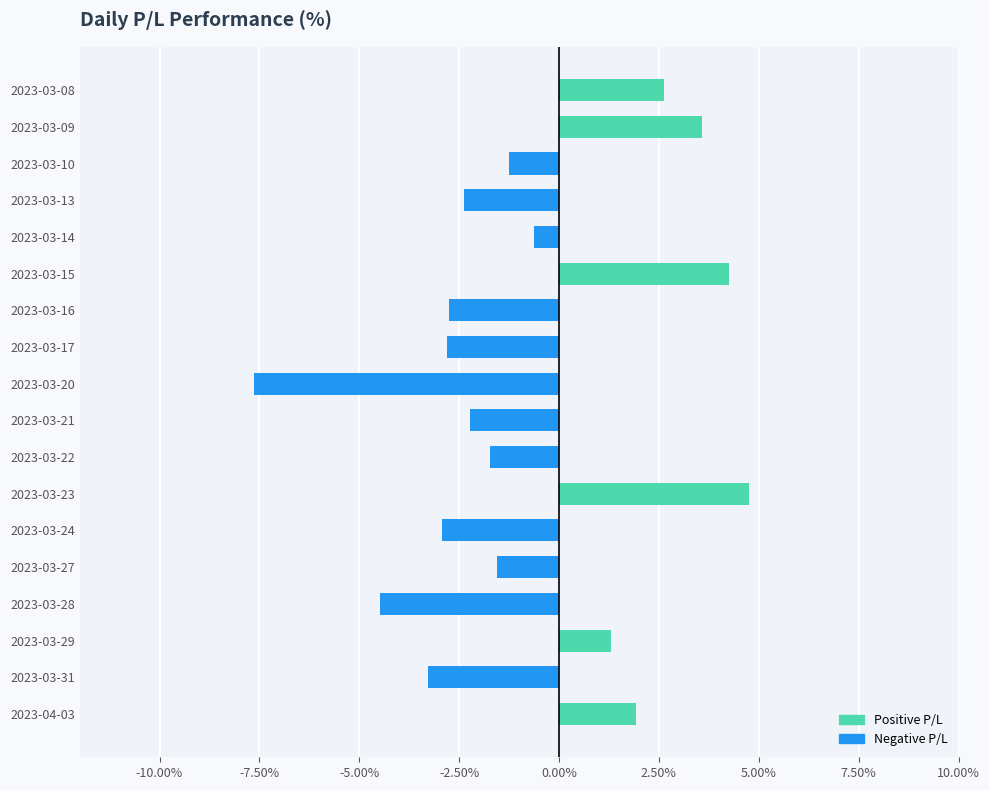

How many bars are there in total?

18